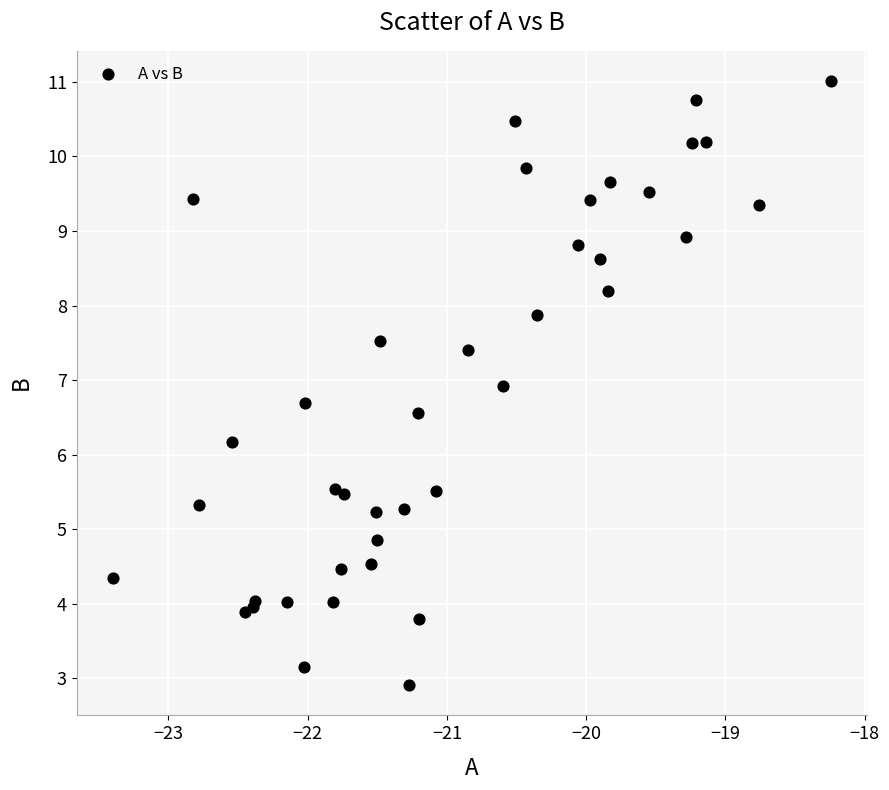

What Y value in the scatter plot is closest to 6?

6.2